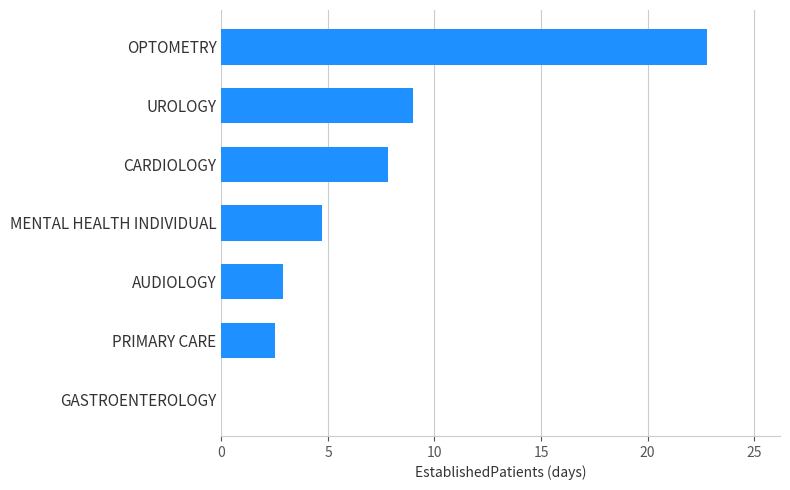

What is the sum of all values?

49.7